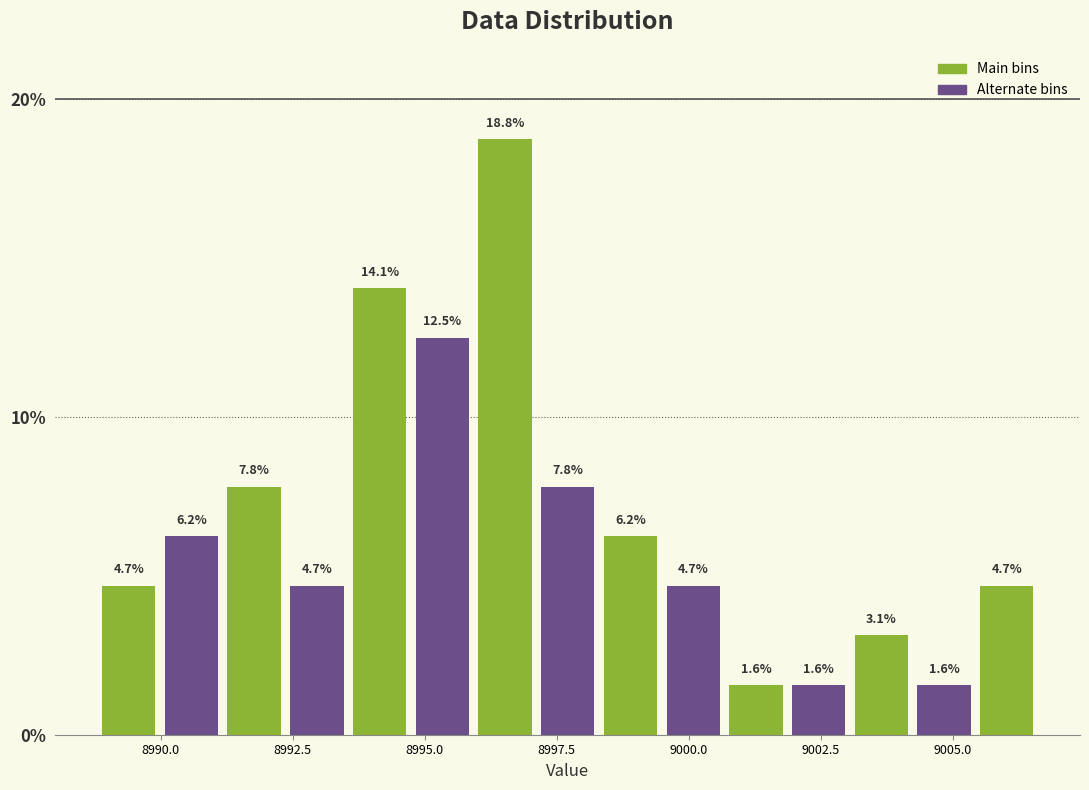

Read against the x-axis, roughly where is the centre of the tallest bar?

8996.5